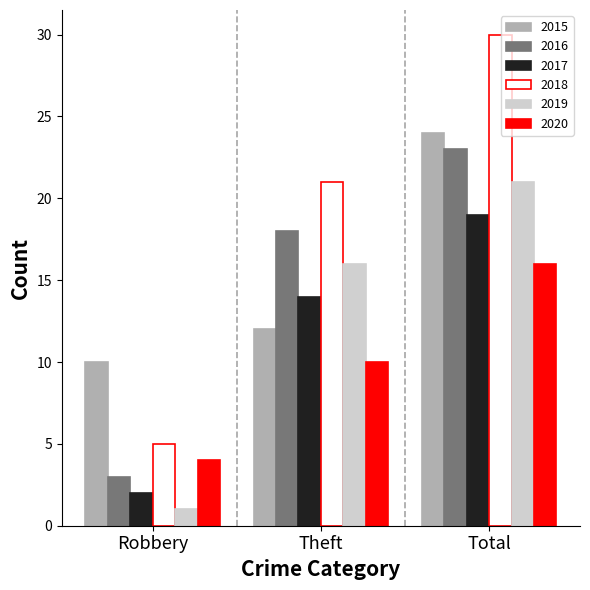

What value does the 2020 series have at Total?

16